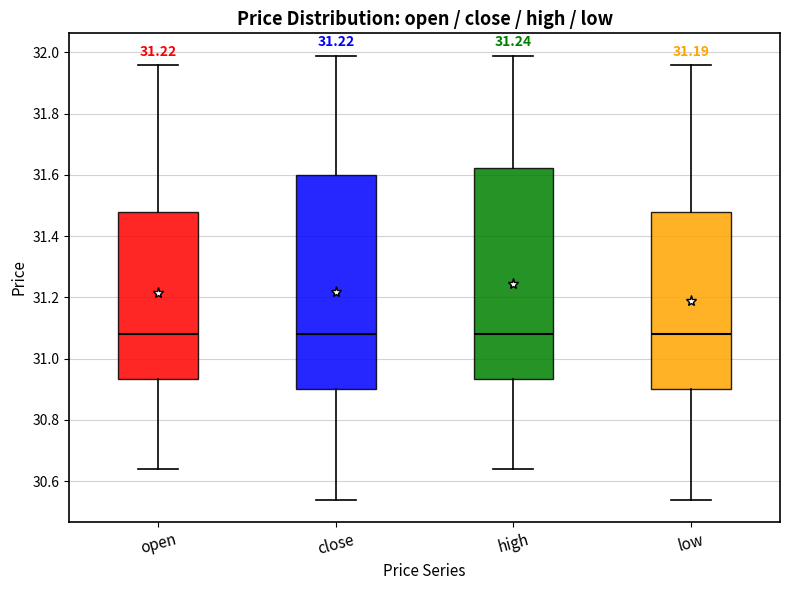

Reading left to right, transcribe this box plot: for each box, give where its median line is, the range the box spans, and where its two whiskers end, as read against the y-axis. The values are not printed on the chart, so give them approximately, as read against the axis.

open: median 31.08, box 30.94 to 31.48, whiskers 30.64 to 31.96
close: median 31.08, box 30.90 to 31.60, whiskers 30.54 to 32.00
high: median 31.08, box 30.94 to 31.62, whiskers 30.64 to 32.00
low: median 31.08, box 30.90 to 31.48, whiskers 30.54 to 31.96